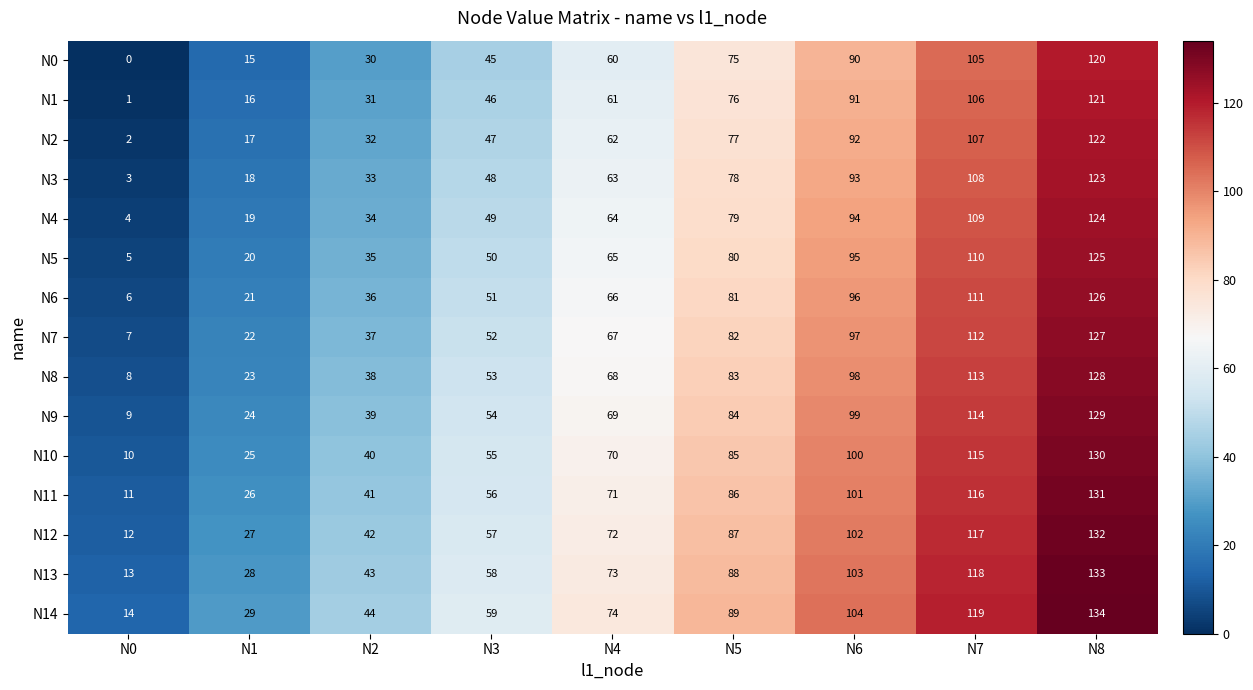

Where is N13 nearest to the value 73?

N4